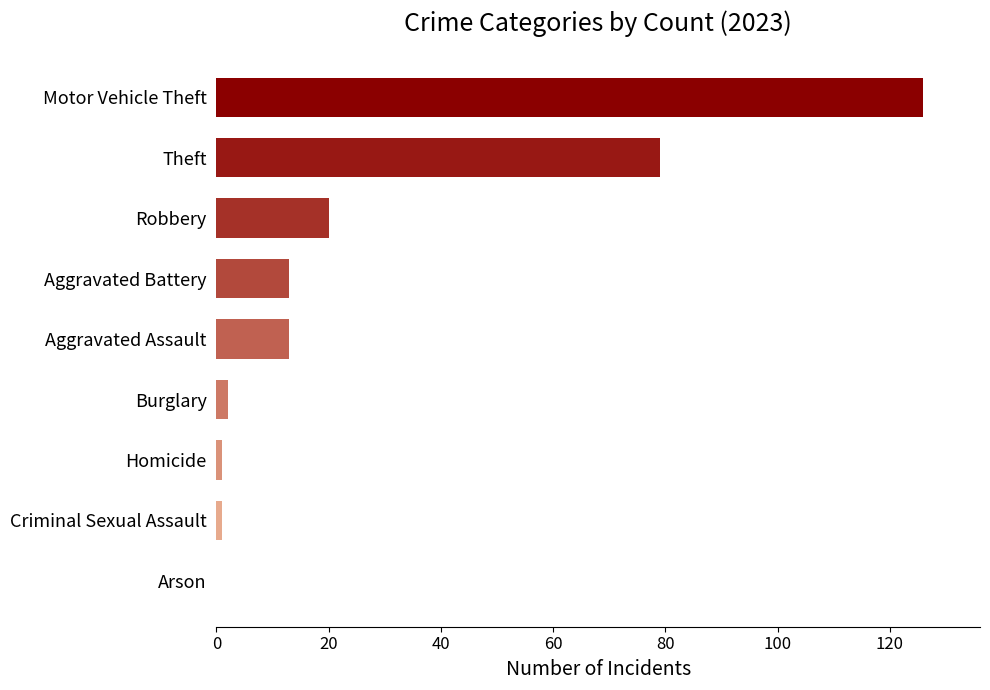

What is the change in value from Robbery to Arson?

-20